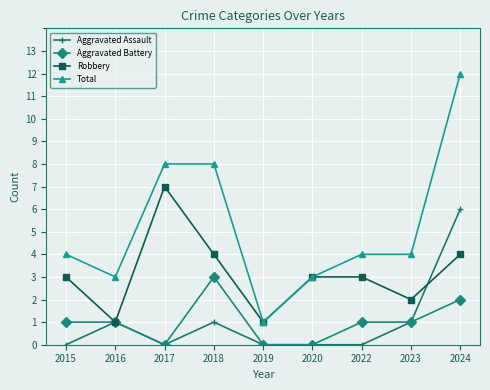

True or false: Total and Aggravated Battery cross at least once.

False